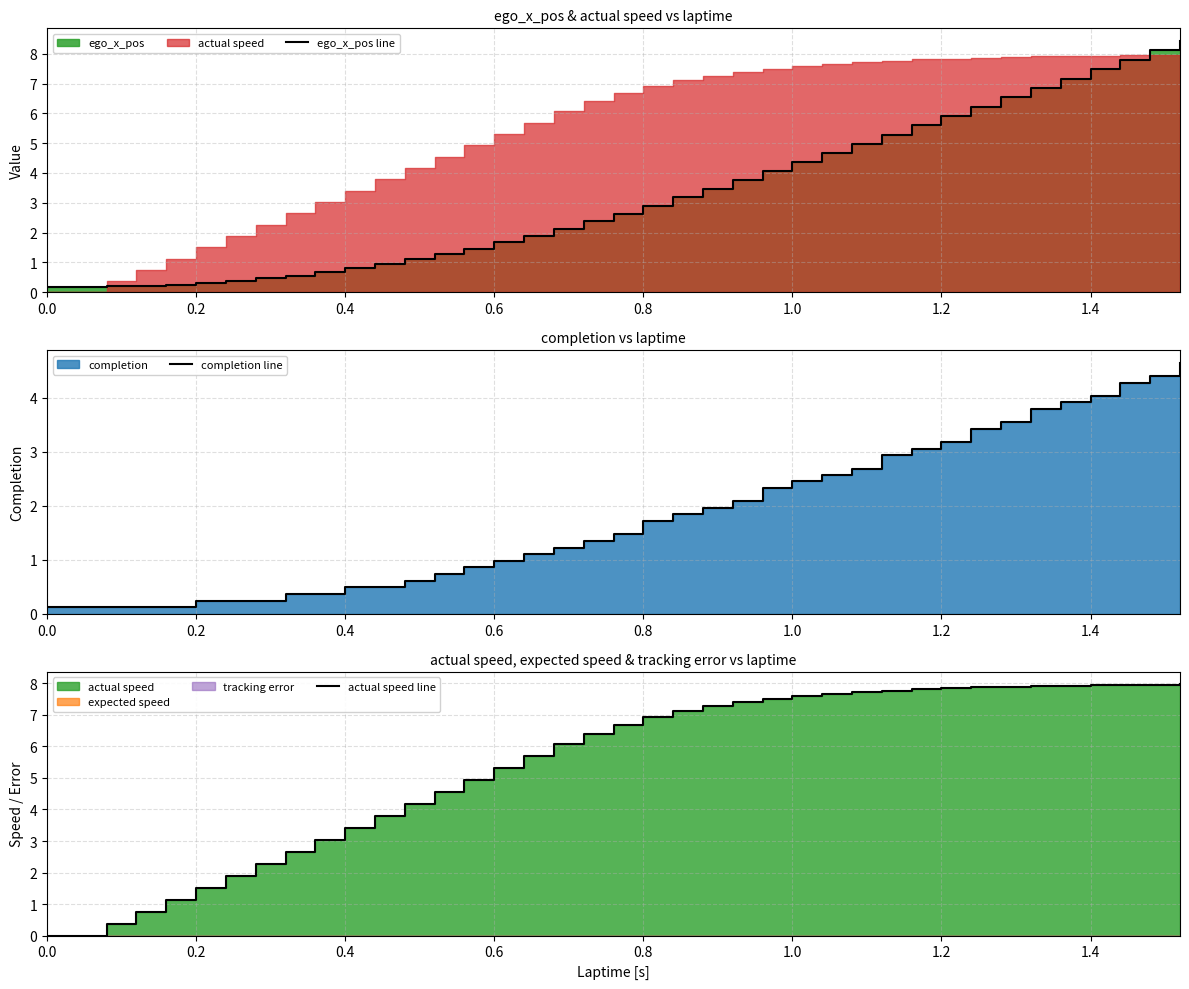

Count the number of categories in the chart.

39